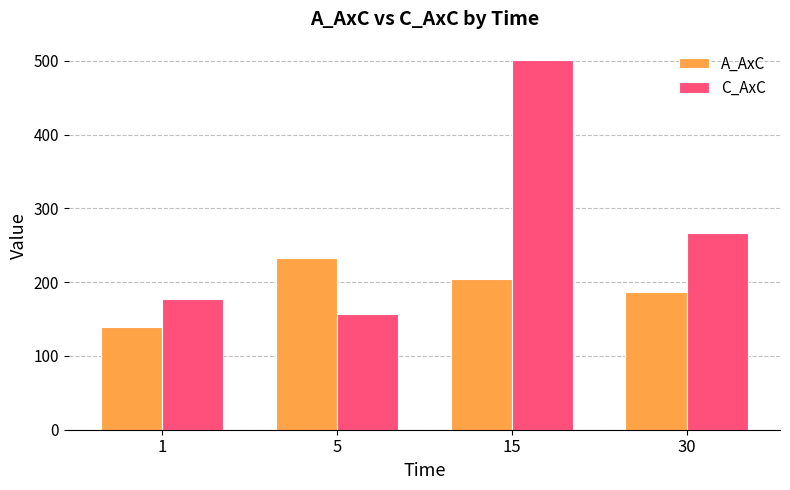

Which series has the largest total across all categories?

C_AxC